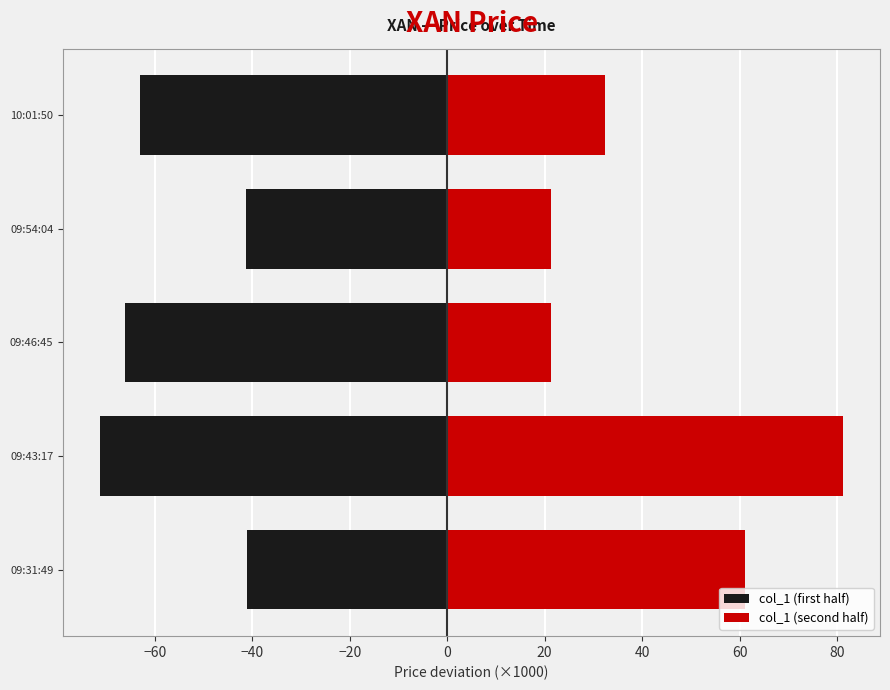

What is the difference between the maximum and minimum values in the col_1 (second half) series?

60.0